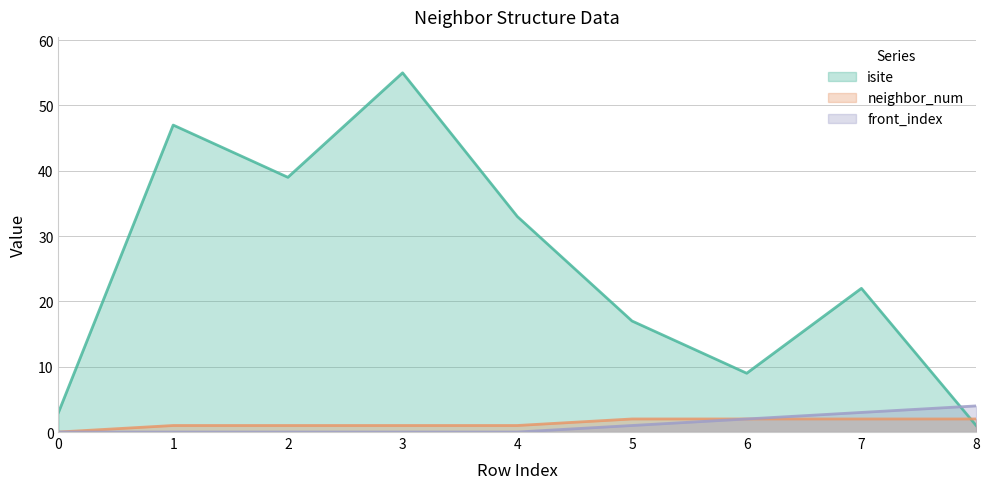

True or false: neighbor_num and front_index cross at least once.

False